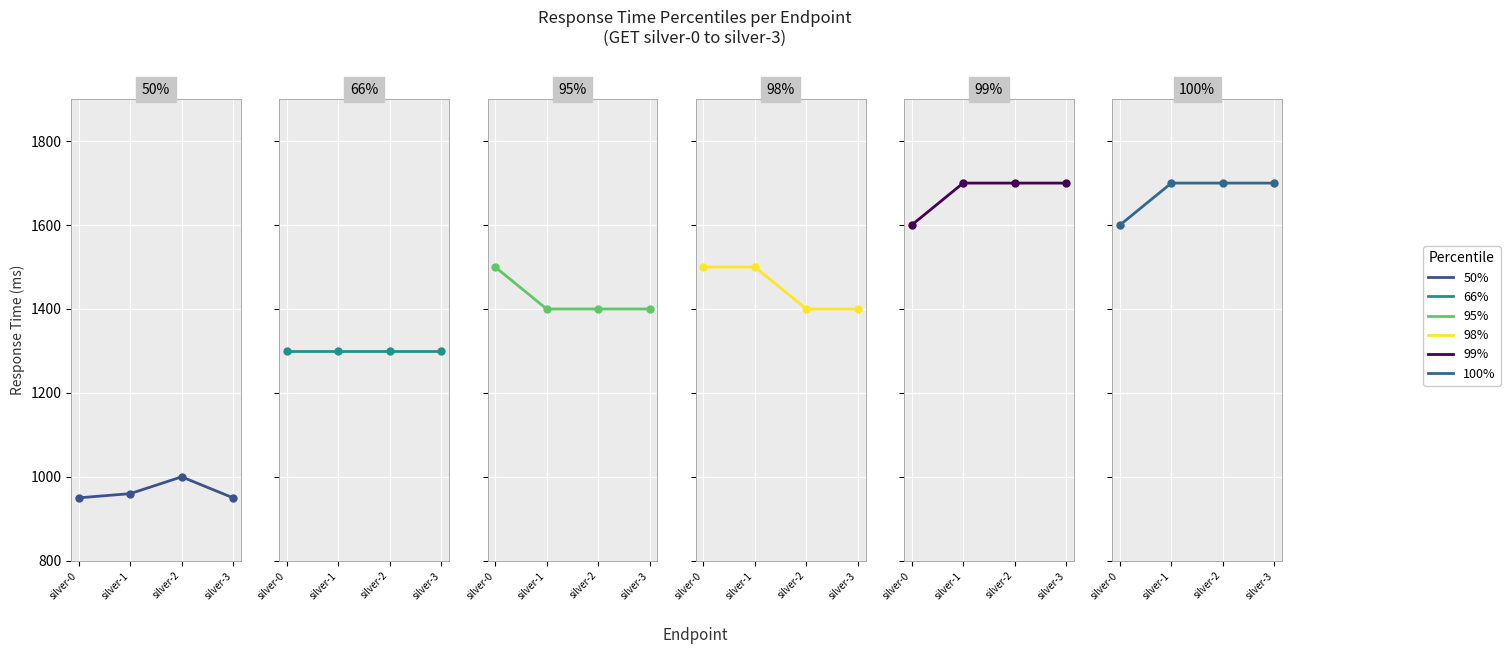

The 99% series shows 1700 at silver-2. True or false?

True